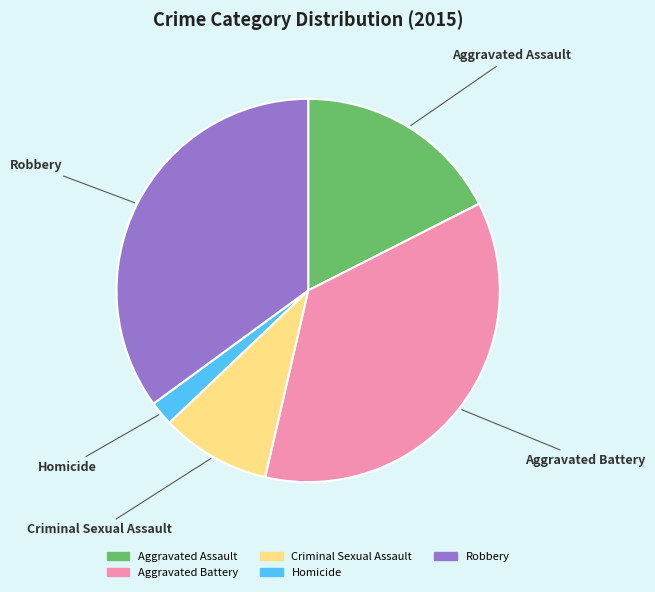

The Robbery slice represents 35% of the pie. True or false?

True